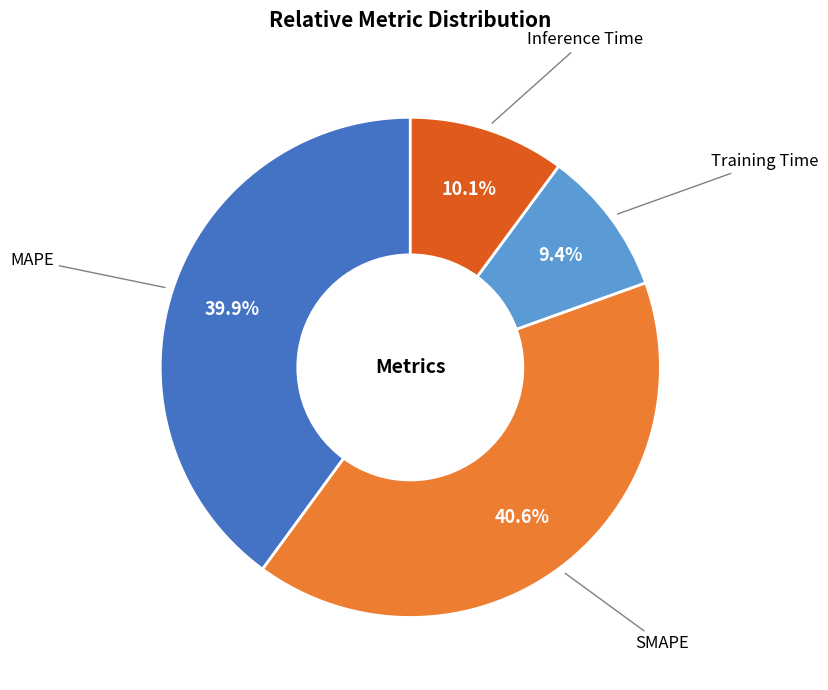

Count the number of slices in the pie.

4